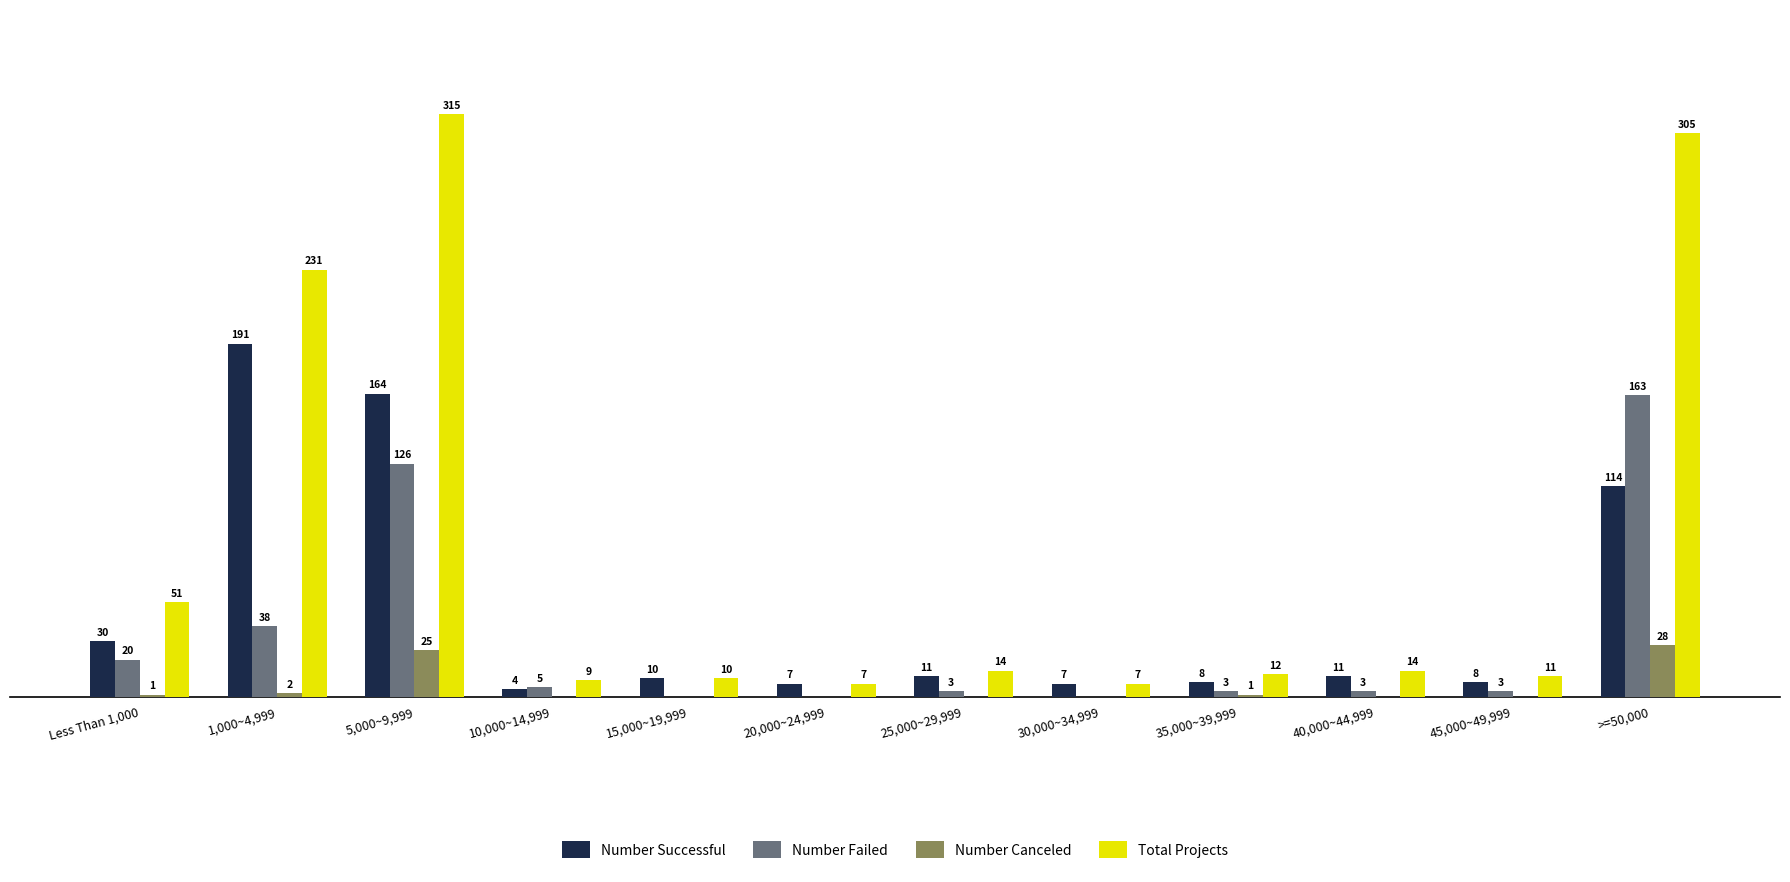

Where does the Total Projects series first go above 14?

Less Than 1,000